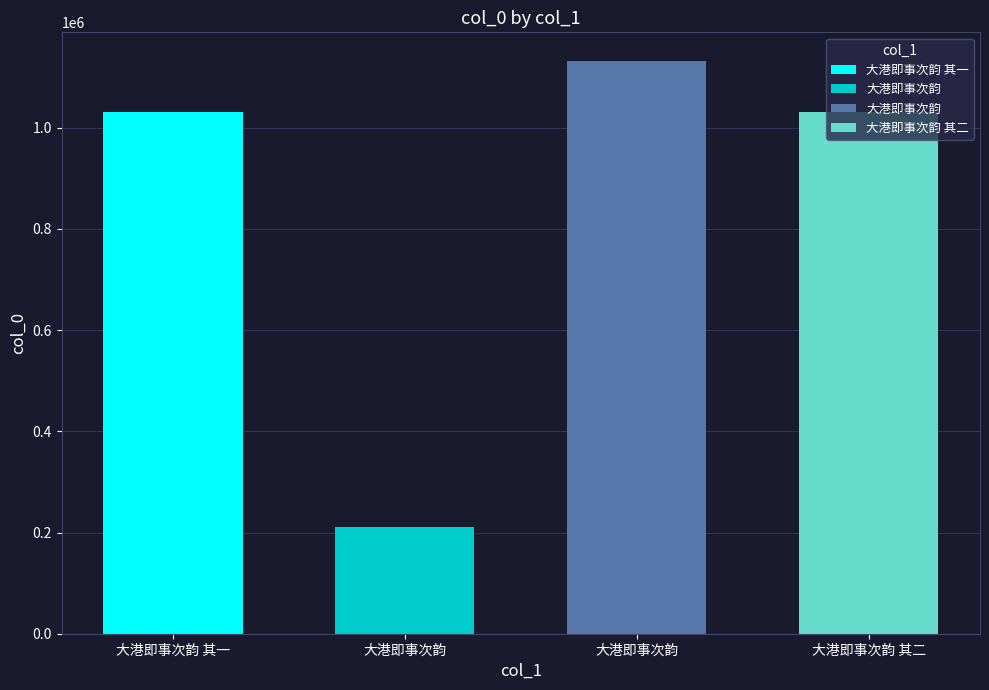

The value at 大港即事次韵 is 1998864. True or false?

False